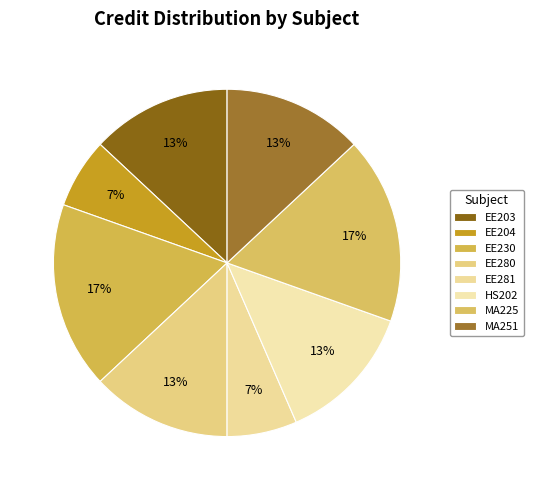

Which has a higher value, EE230 or EE204?

EE230